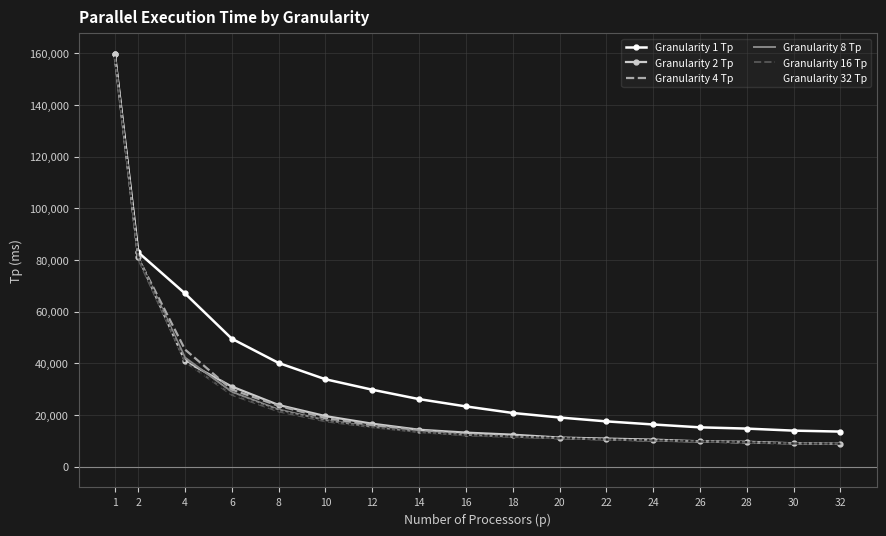

Which series has the largest range (max minus min)?

Granularity 2 Tp